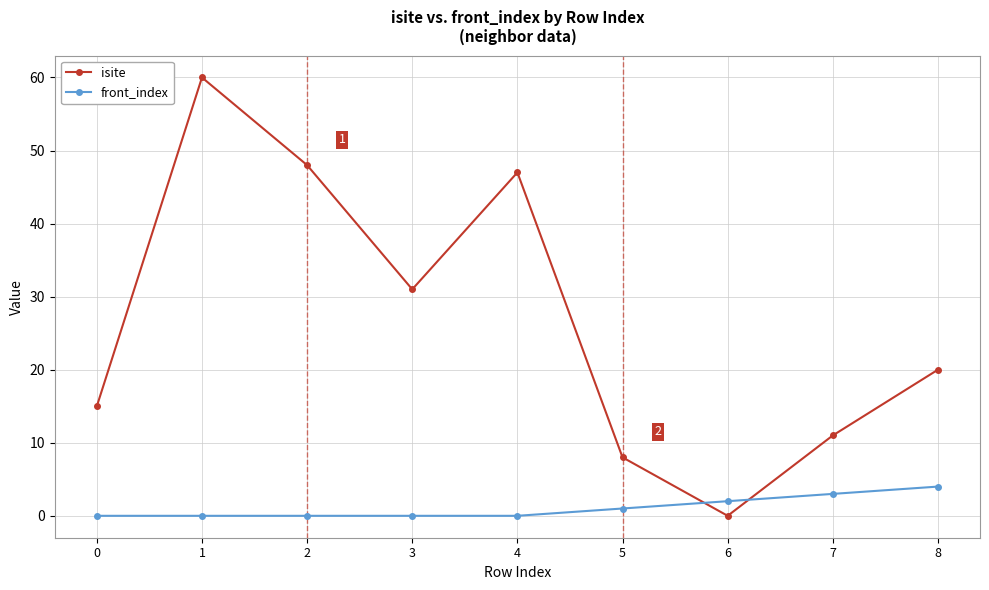

What are all the series names shown in the legend?

isite, front_index